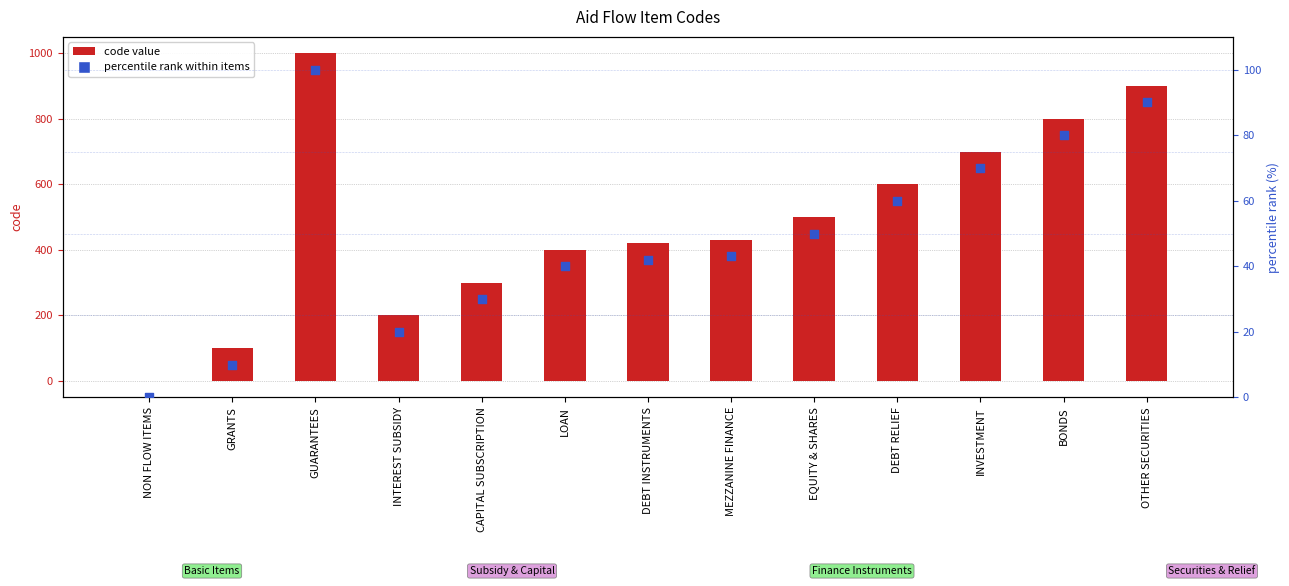

What are all the series names shown in the legend?

code value, percentile rank within items